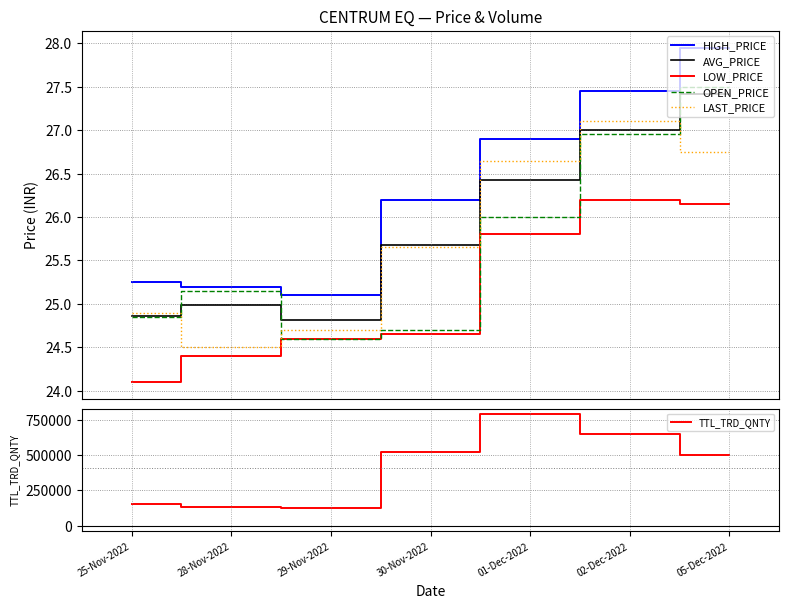

Which label corresponds to the smallest value in the chart?

25-Nov-2022